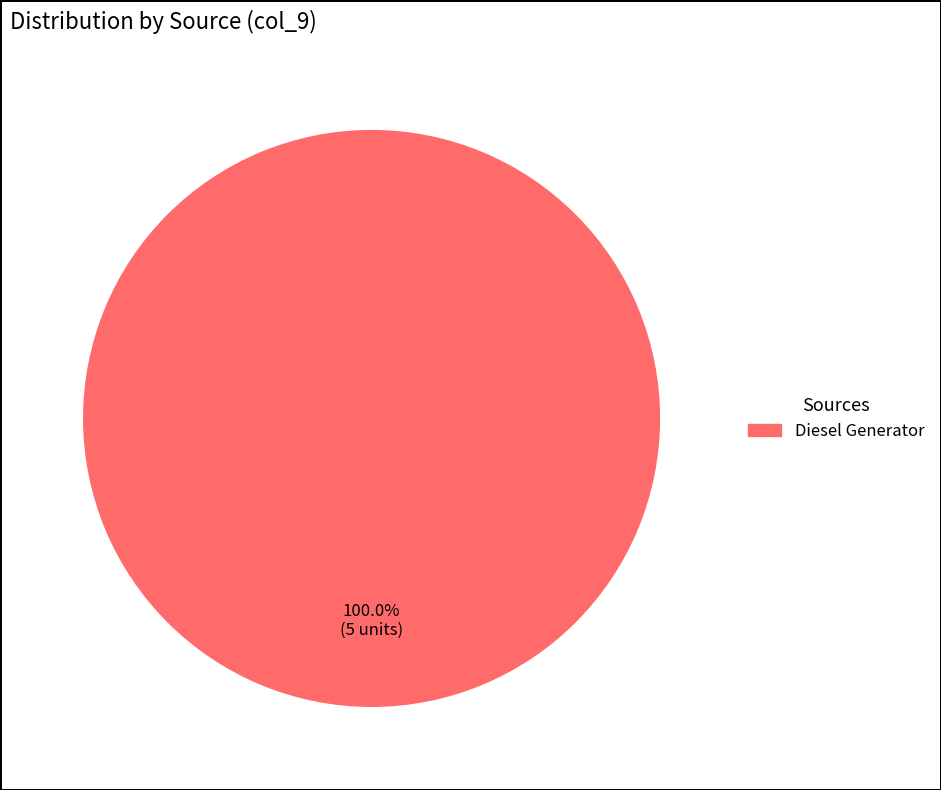

Is there a majority slice in this chart?

Yes